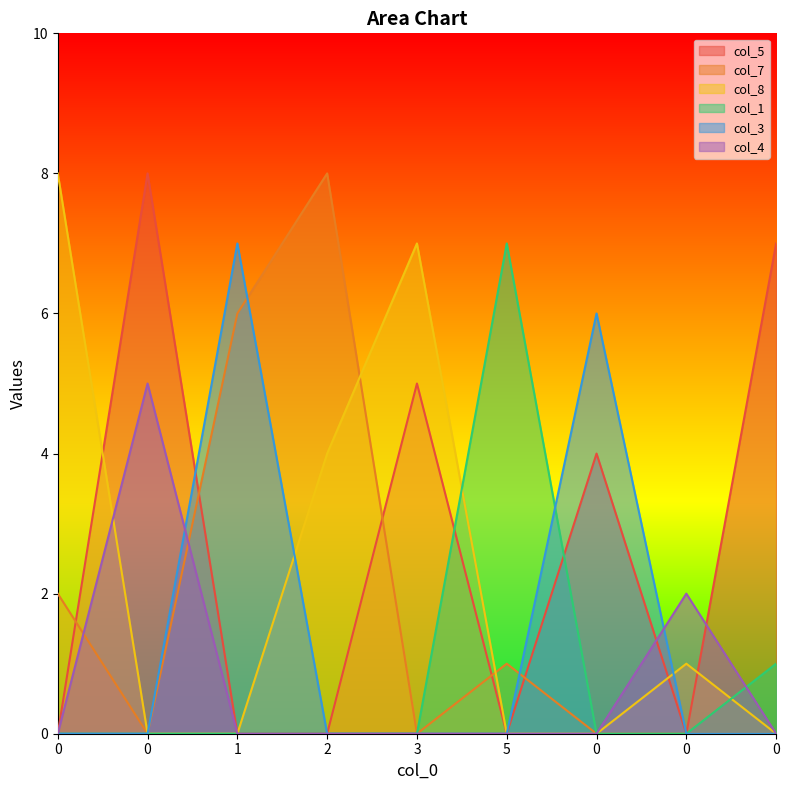

Reading left to right, extract all data points from this chart.

col_5: 0=0	0=8	1=0	2=0	3=5	5=0	0=4	0=0	0=7
col_7: 0=2	0=0	1=6	2=8	3=0	5=1	0=0	0=0	0=0
col_8: 0=8	0=0	1=0	2=4	3=7	5=0	0=0	0=1	0=0
col_1: 0=0	0=0	1=0	2=0	3=0	5=7	0=0	0=0	0=1
col_3: 0=0	0=0	1=7	2=0	3=0	5=0	0=6	0=0	0=0
col_4: 0=0	0=5	1=0	2=0	3=0	5=0	0=0	0=2	0=0